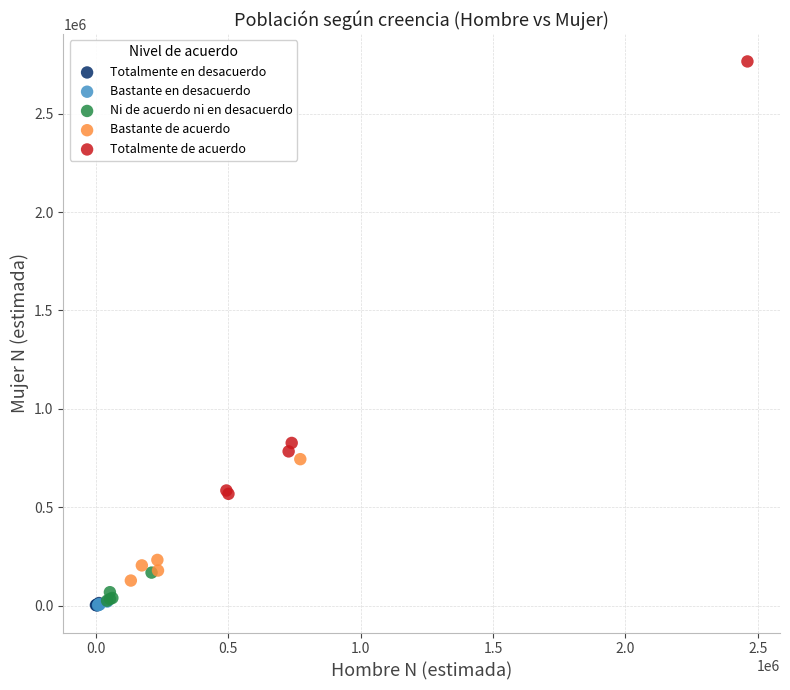

Which series has the largest Y range (max minus min)?

Totalmente de acuerdo